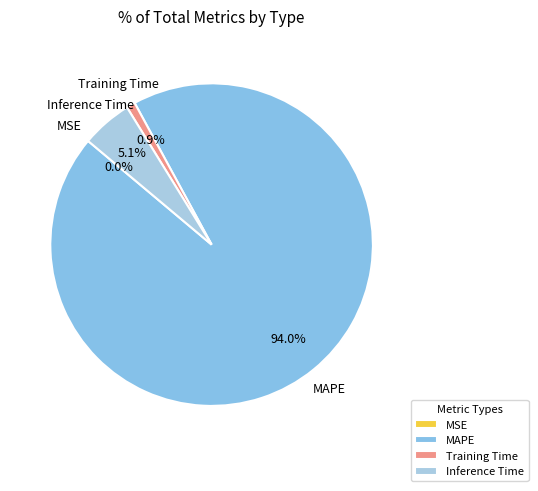

The Training Time slice represents 1% of the pie. True or false?

True